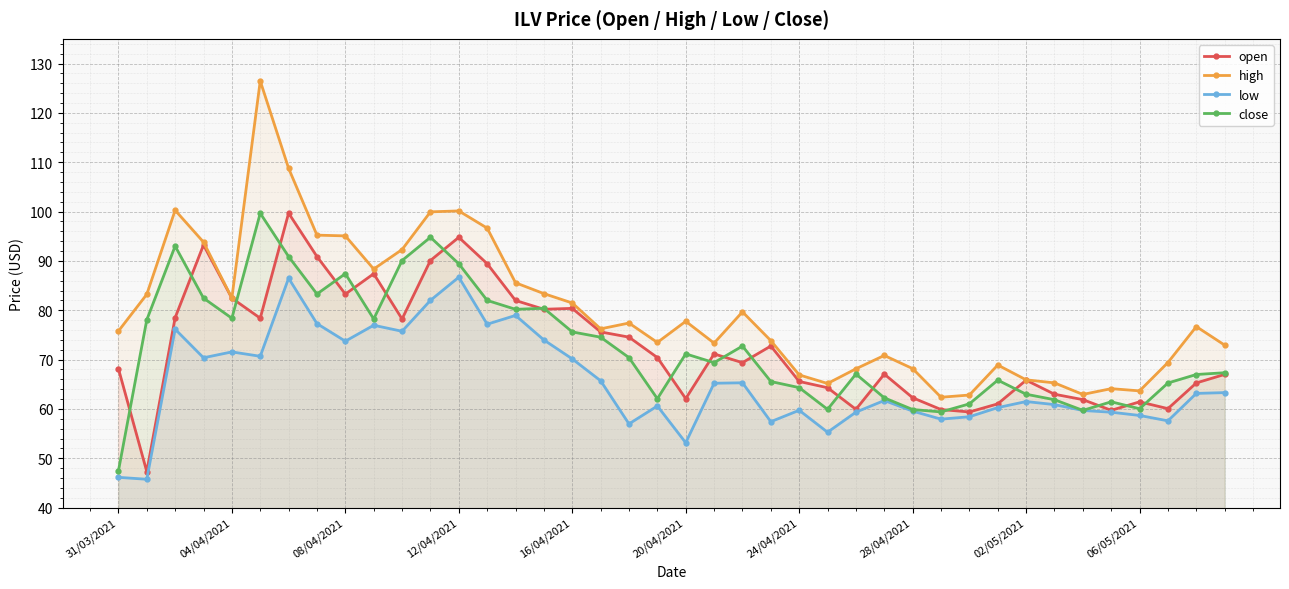

In high, how many points are higher than both neighbors (excluding endpoints)?

10